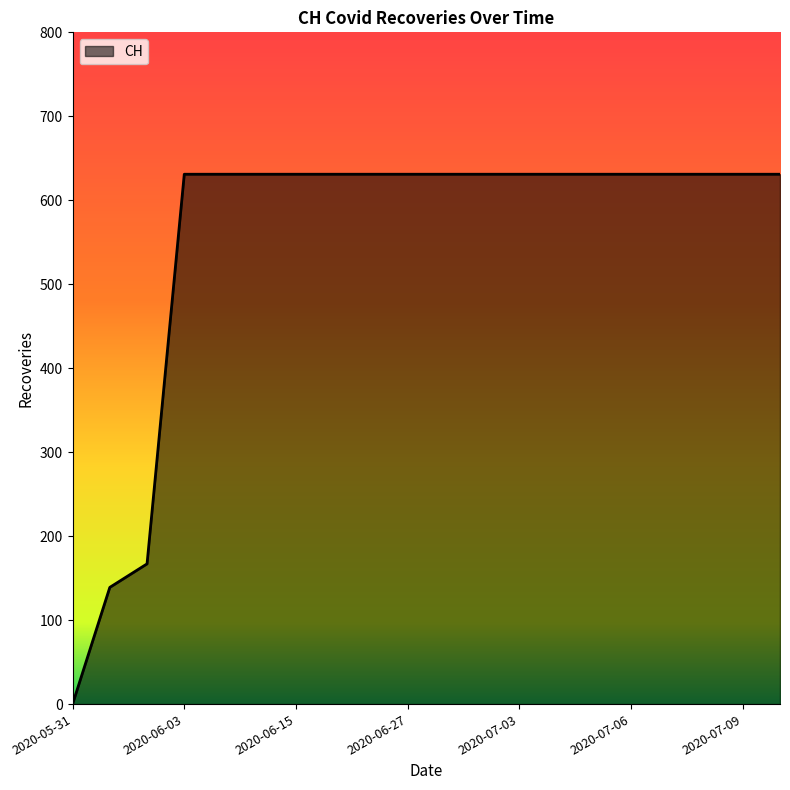

What is the sum of all values?

11033